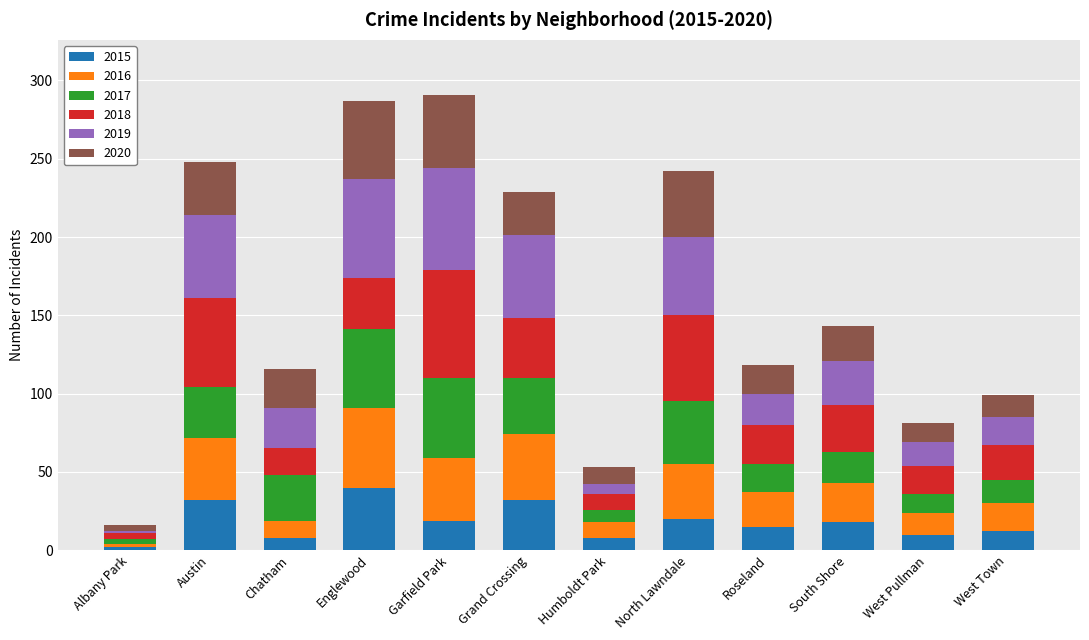

Are the bars horizontal?

No